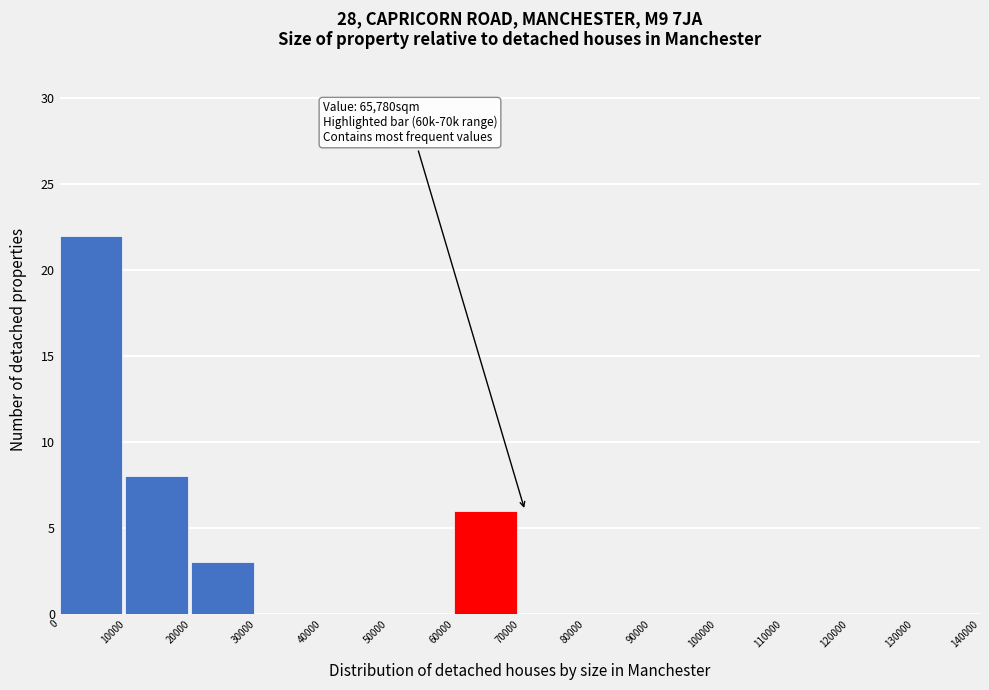

Which range on the x-axis has the tallest bar?

0 to 10000